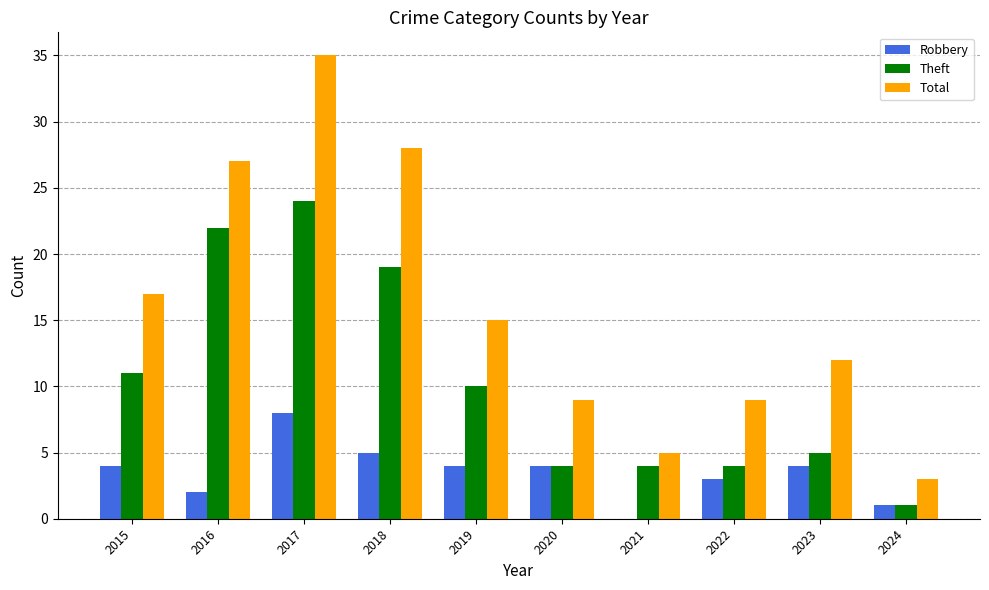

Count the number of data series in this chart.

3